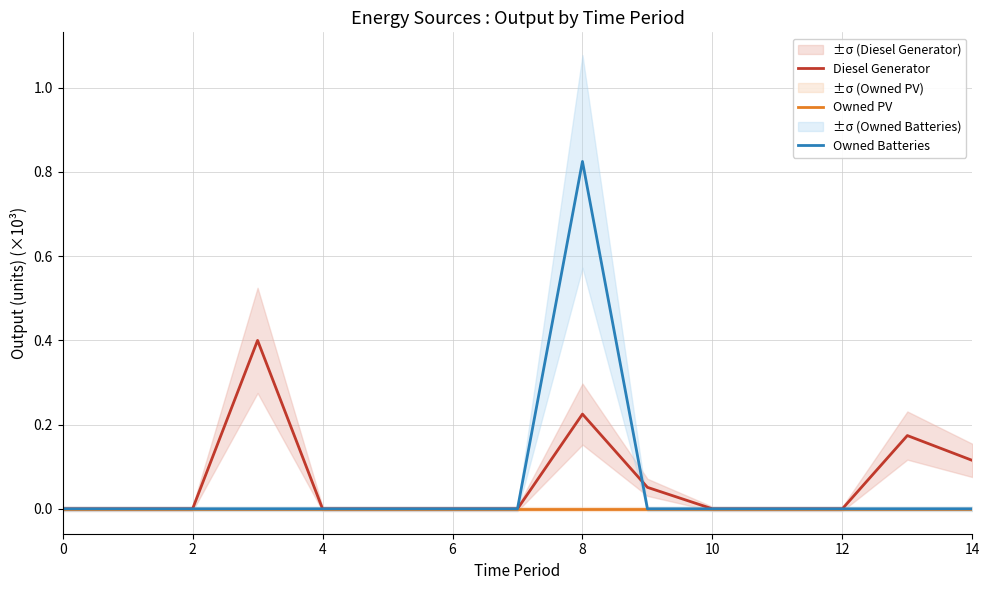

True or false: Owned Batteries has more than 0 points higher than both neighbors.

True